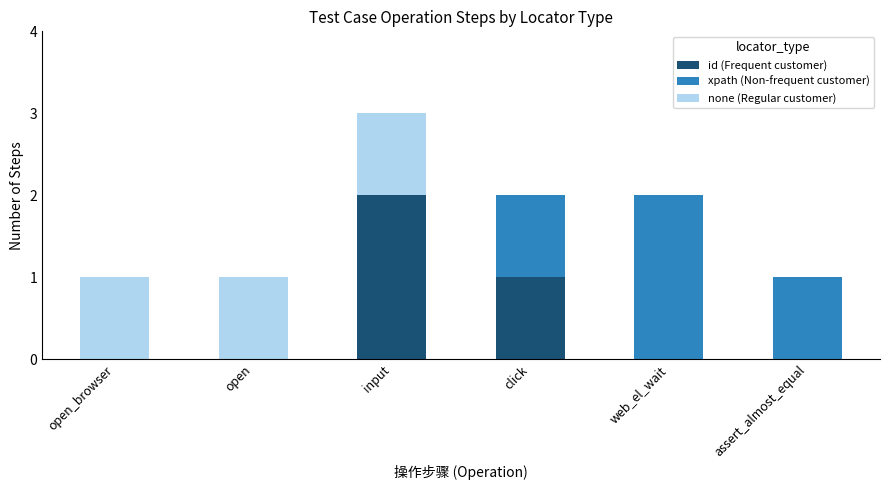

At which category is the sum across all series the highest?

input